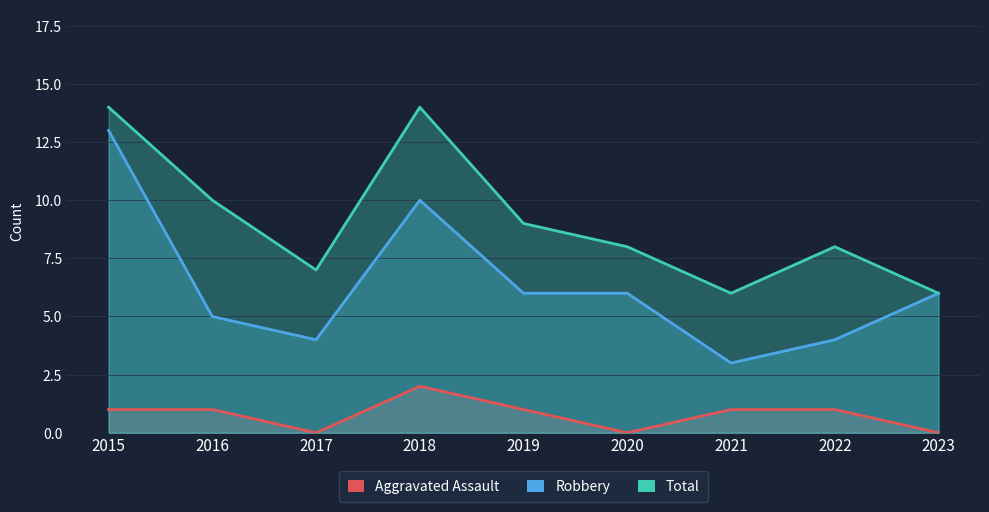

At which label is Total closest to 10?

2016